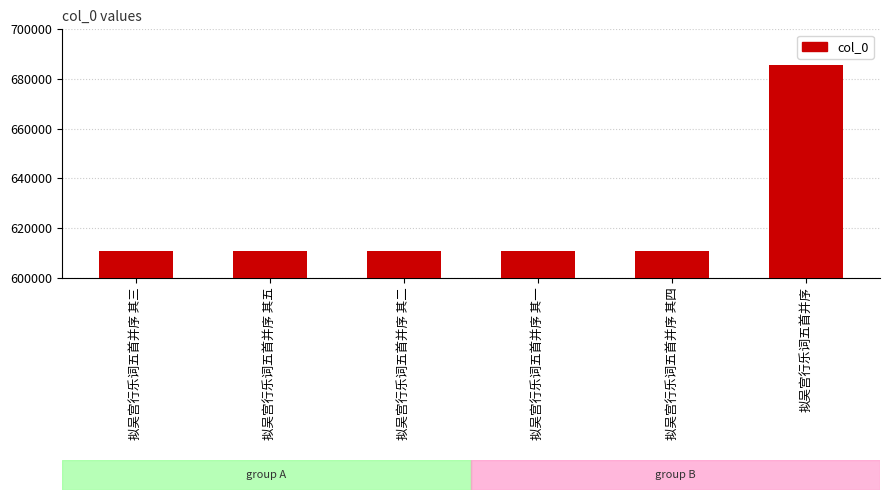

The value at 拟吴宫行乐词五首并序 其一 is 818539. True or false?

False